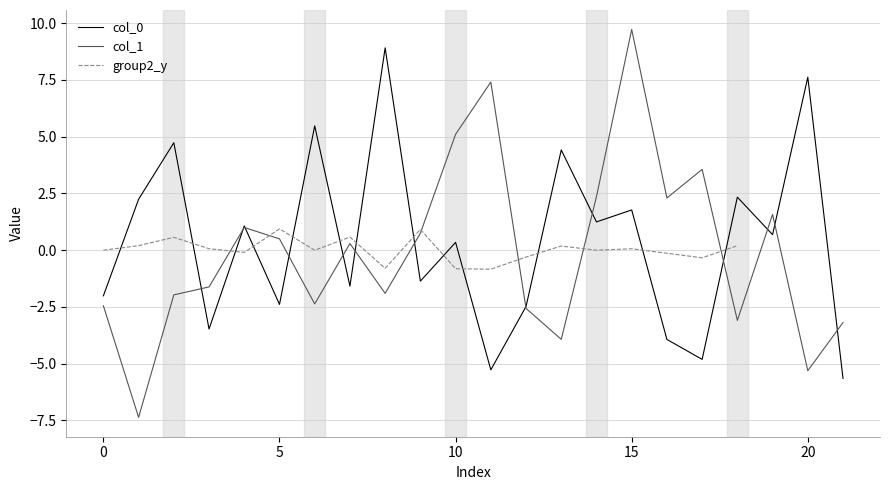

What is the value of the col_1 point at the 22nd from the left?

-3.2